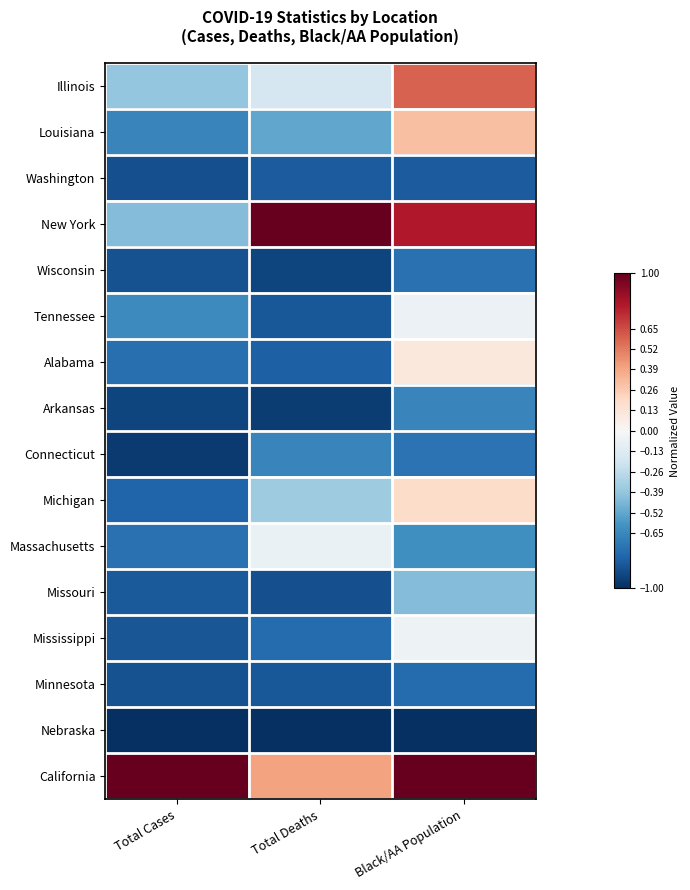

Reading left to right, what are all the values shown in this chart?

Illinois: Total Cases=-0.4	Total Deaths=-0.2	Black/AA Population=0.6
Louisiana: Total Cases=-0.7	Total Deaths=-0.5	Black/AA Population=0.3
Washington: Total Cases=-0.9	Total Deaths=-0.8	Black/AA Population=-0.8
New York: Total Cases=-0.4	Total Deaths=1.0	Black/AA Population=0.8
Wisconsin: Total Cases=-0.9	Total Deaths=-0.9	Black/AA Population=-0.7
Tennessee: Total Cases=-0.6	Total Deaths=-0.8	Black/AA Population=-0.1
Alabama: Total Cases=-0.8	Total Deaths=-0.8	Black/AA Population=0.1
Arkansas: Total Cases=-0.9	Total Deaths=-0.9	Black/AA Population=-0.7
Connecticut: Total Cases=-1.0	Total Deaths=-0.7	Black/AA Population=-0.7
Michigan: Total Cases=-0.8	Total Deaths=-0.4	Black/AA Population=0.2
Massachusetts: Total Cases=-0.7	Total Deaths=-0.1	Black/AA Population=-0.6
Missouri: Total Cases=-0.8	Total Deaths=-0.9	Black/AA Population=-0.4
Mississippi: Total Cases=-0.9	Total Deaths=-0.8	Black/AA Population=-0.0
Minnesota: Total Cases=-0.9	Total Deaths=-0.8	Black/AA Population=-0.8
Nebraska: Total Cases=-1.0	Total Deaths=-1.0	Black/AA Population=-1.0
California: Total Cases=1.0	Total Deaths=0.4	Black/AA Population=1.0